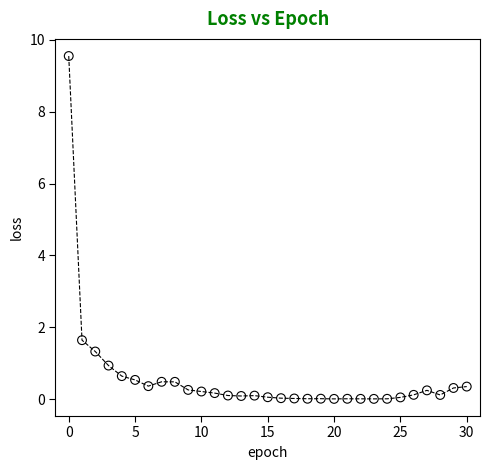

What is the range of Y values (max minus min)?

9.5